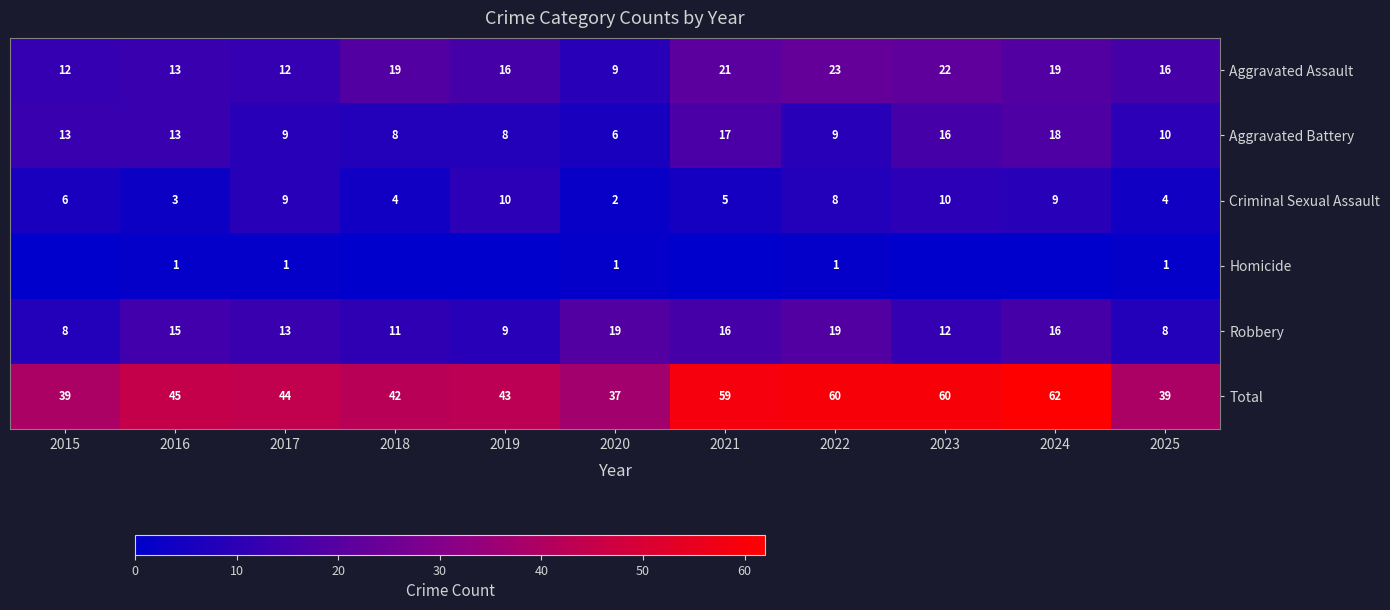

Which series changed the most between 2017 and 2022?

Total